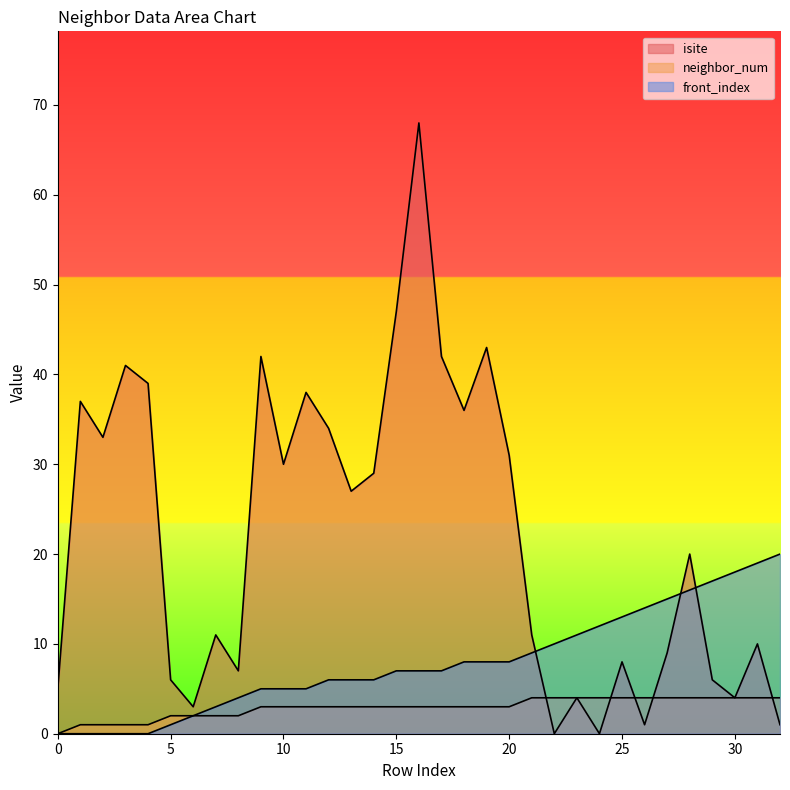

Which series has the widest spread of values?

isite